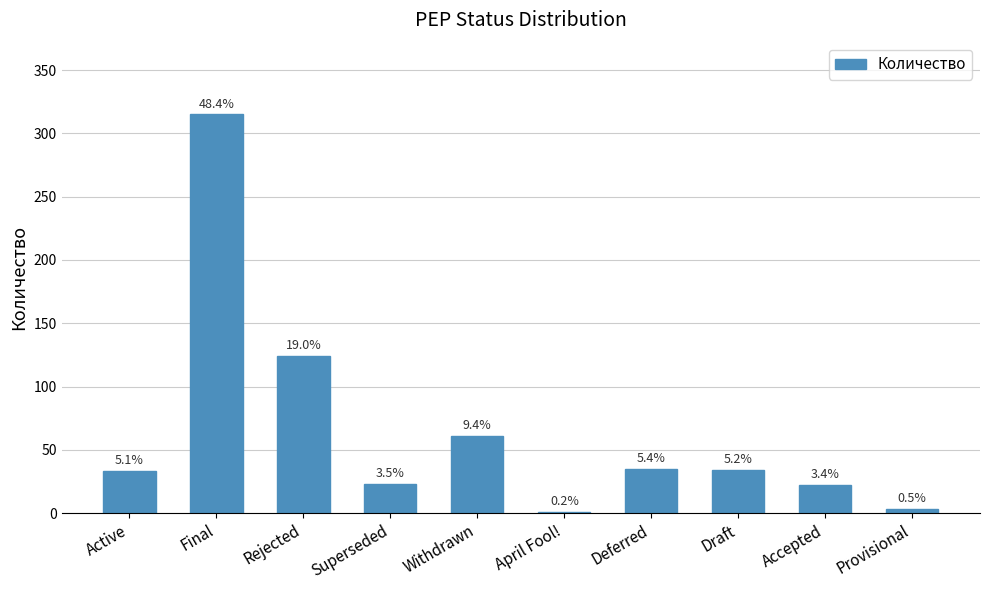

What is the average value?

65